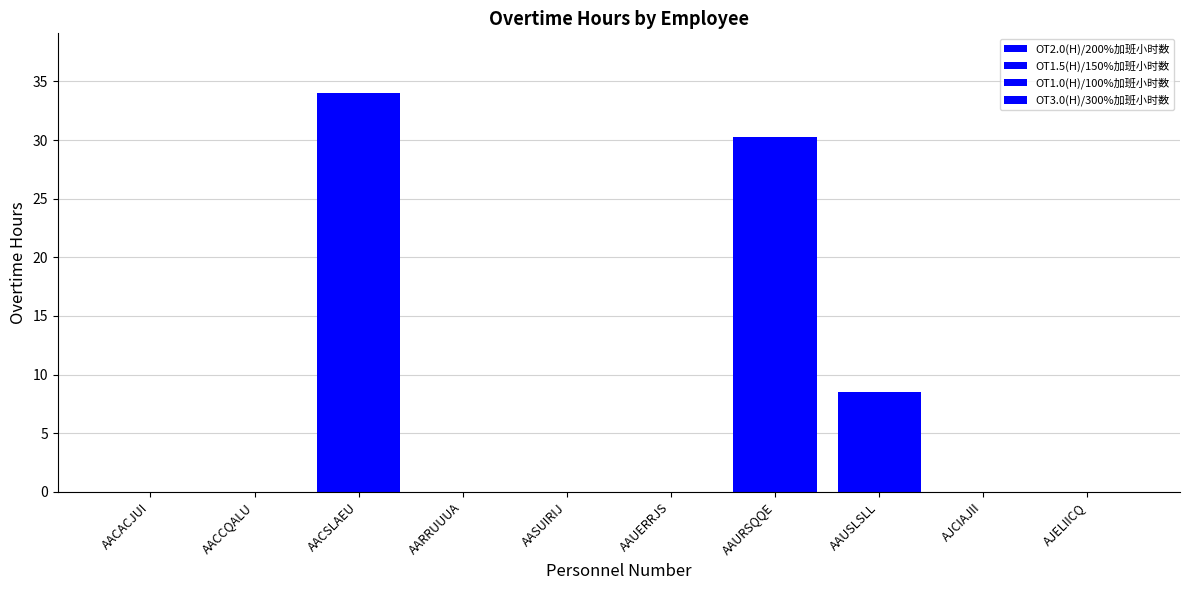

Rank the series at AARRUUUA from highest to lowest value.

OT2.0(H)/200%加班小时数, OT1.5(H)/150%加班小时数, OT1.0(H)/100%加班小时数, OT3.0(H)/300%加班小时数